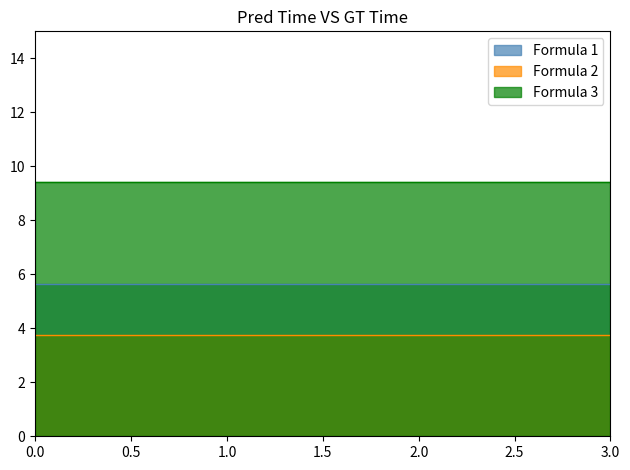

Which series has the largest total across all categories?

Formula 3